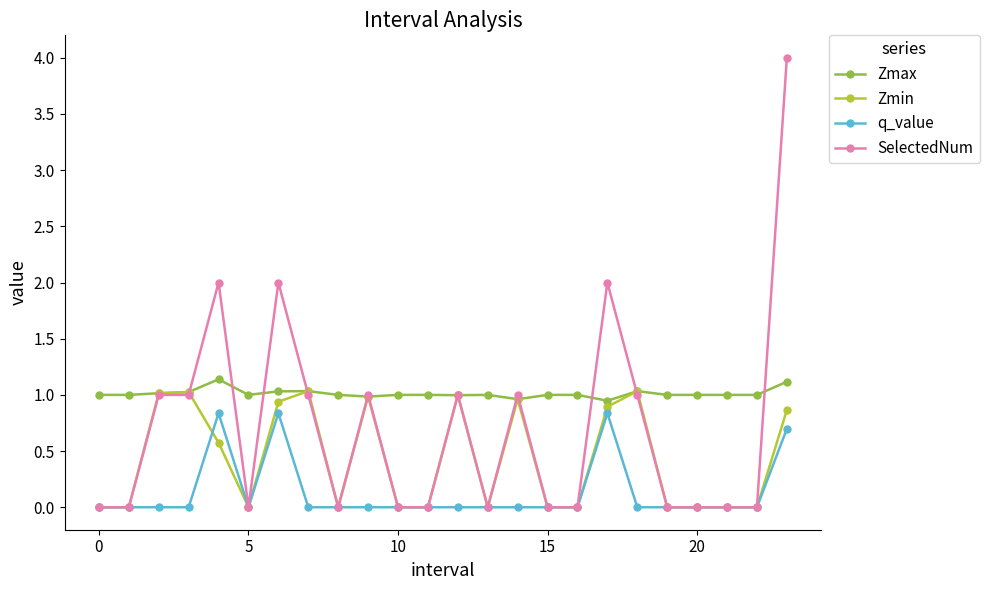

How many data points does each series have?

24